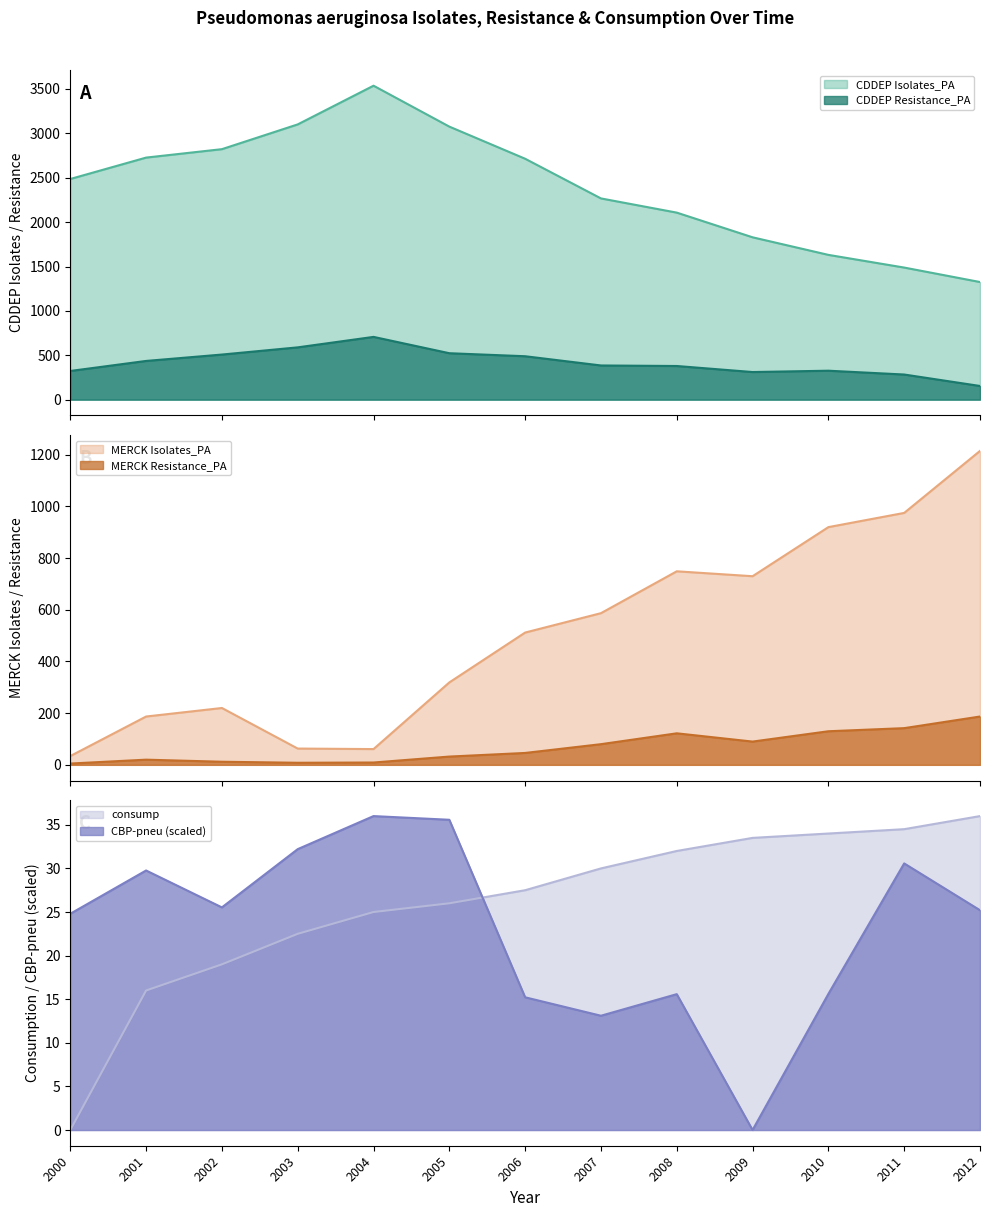

Which series has the largest total across all categories?

CDDEP Isolates_PA